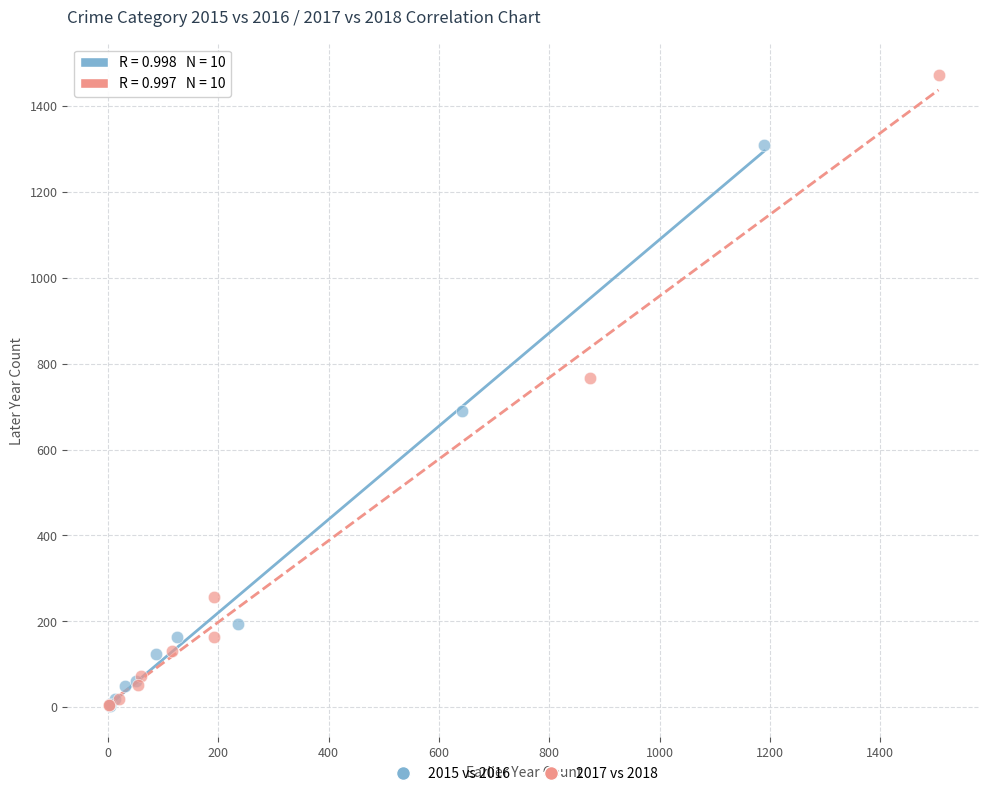

Which series reaches the maximum Y coordinate?

2017 vs 2018